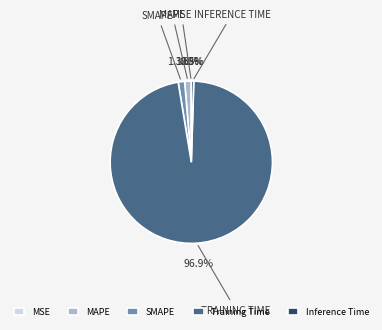

What percentage is NOT represented by SMAPE?

98.7%